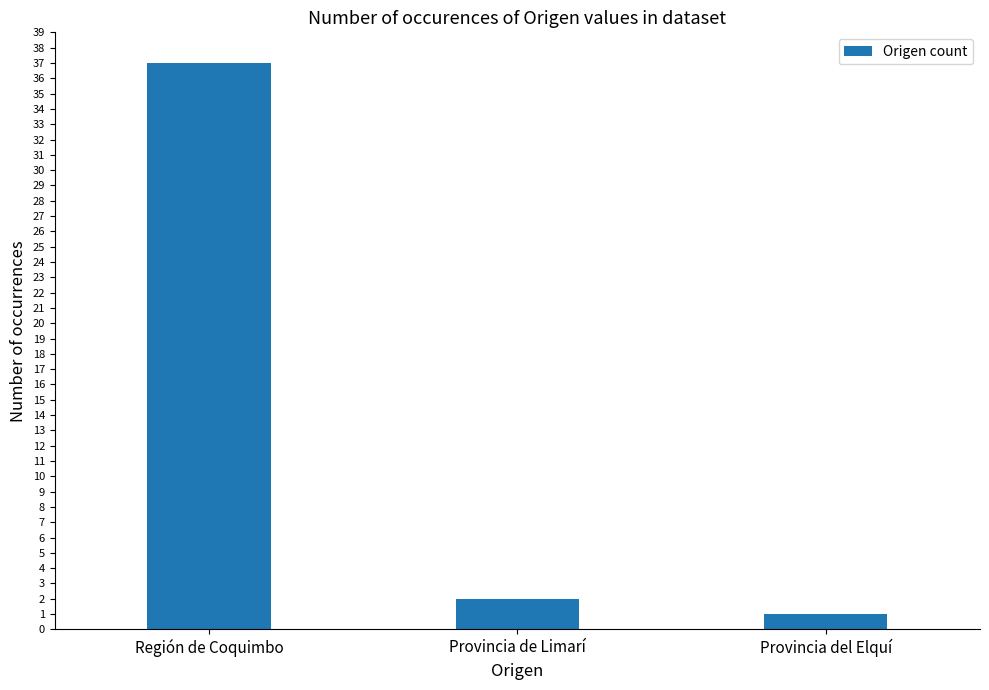

Reading left to right, transcribe all the data shown in this chart.

37	2	1